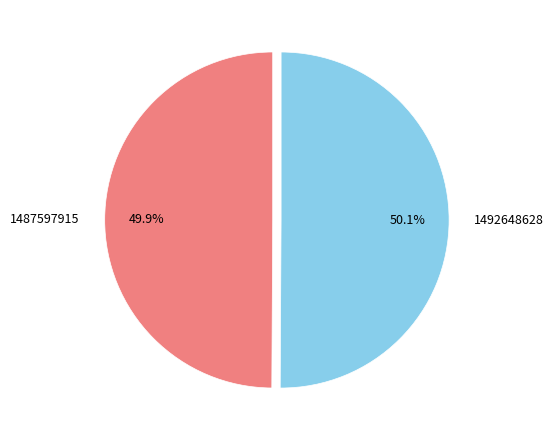

Approximately how many times larger is the value at 1492648628 compared to 1487597915?

1.0